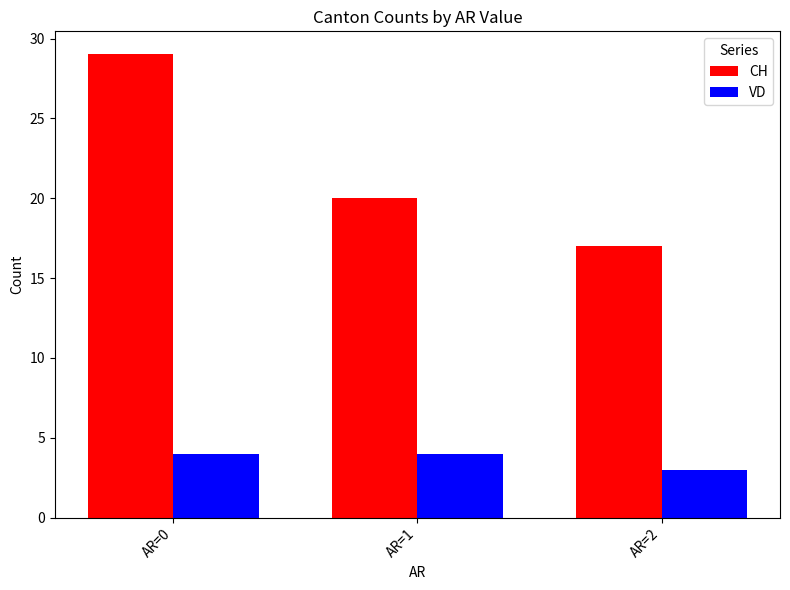

Between AR=0 and AR=2, which series saw the biggest shift?

CH